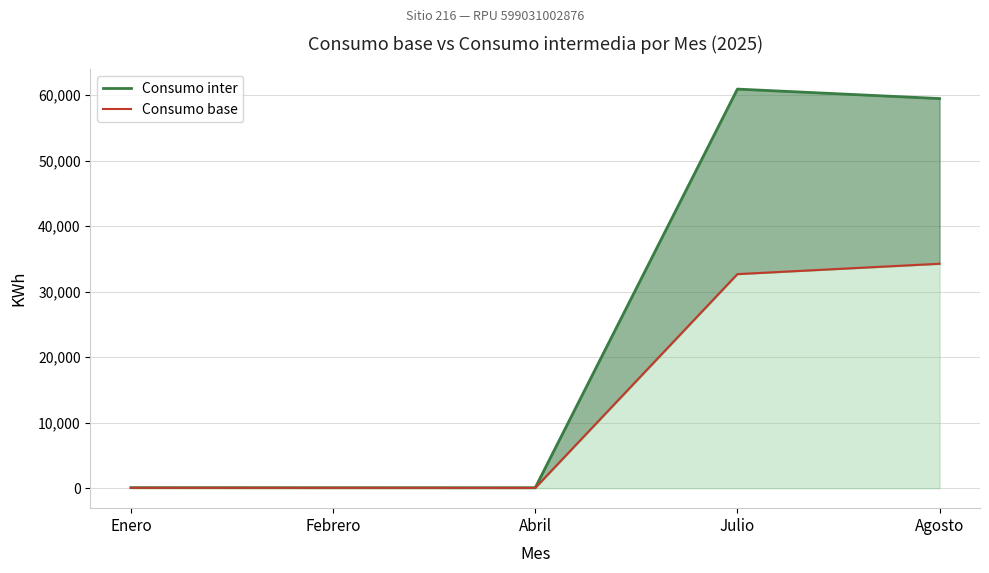

True or false: Consumo base has a value of 73 at Febrero.

False